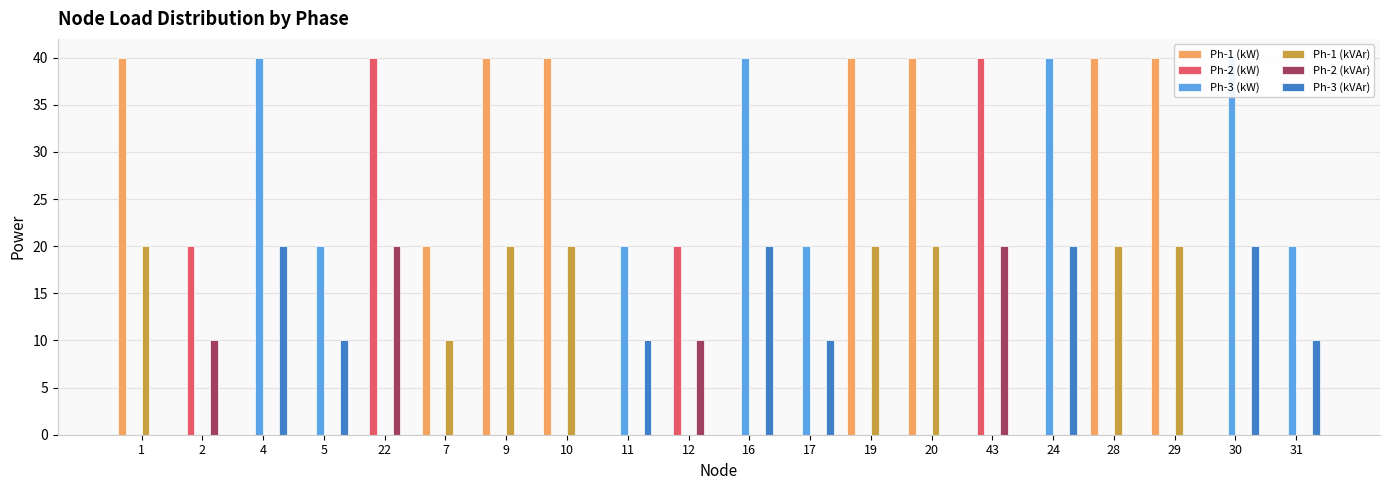

How many categories are shown in the chart?

20